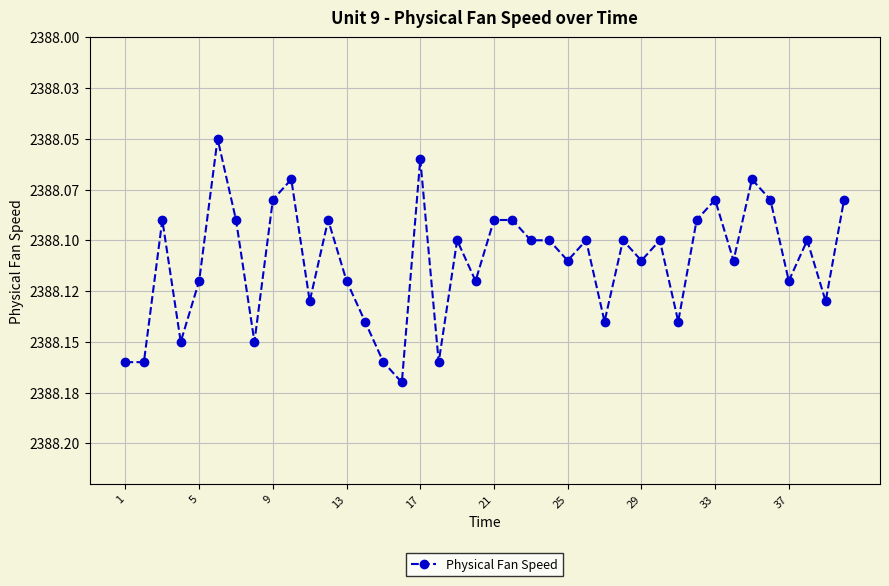

What is the average value?

2388.1